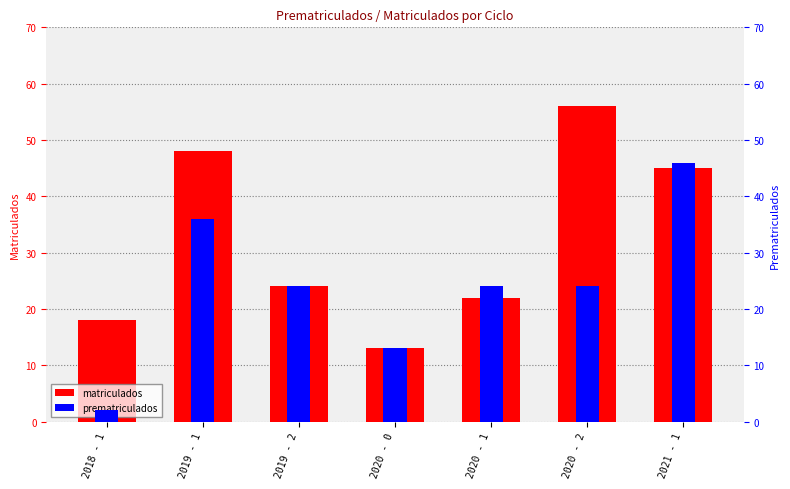

Does the chart contain stacked bars?

No